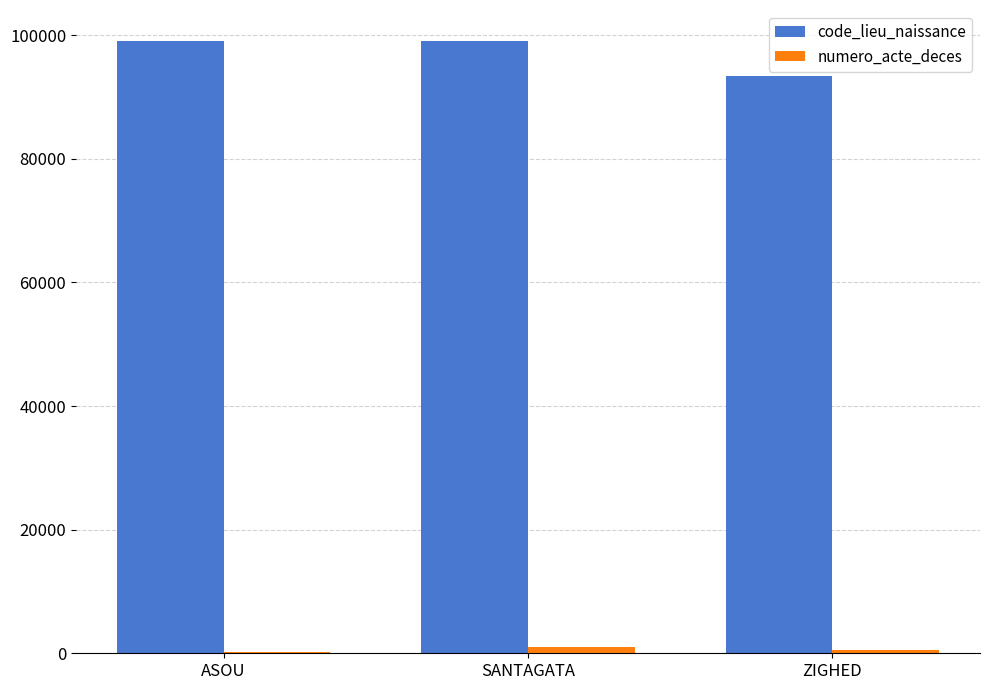

What is the greatest value displayed?

99131